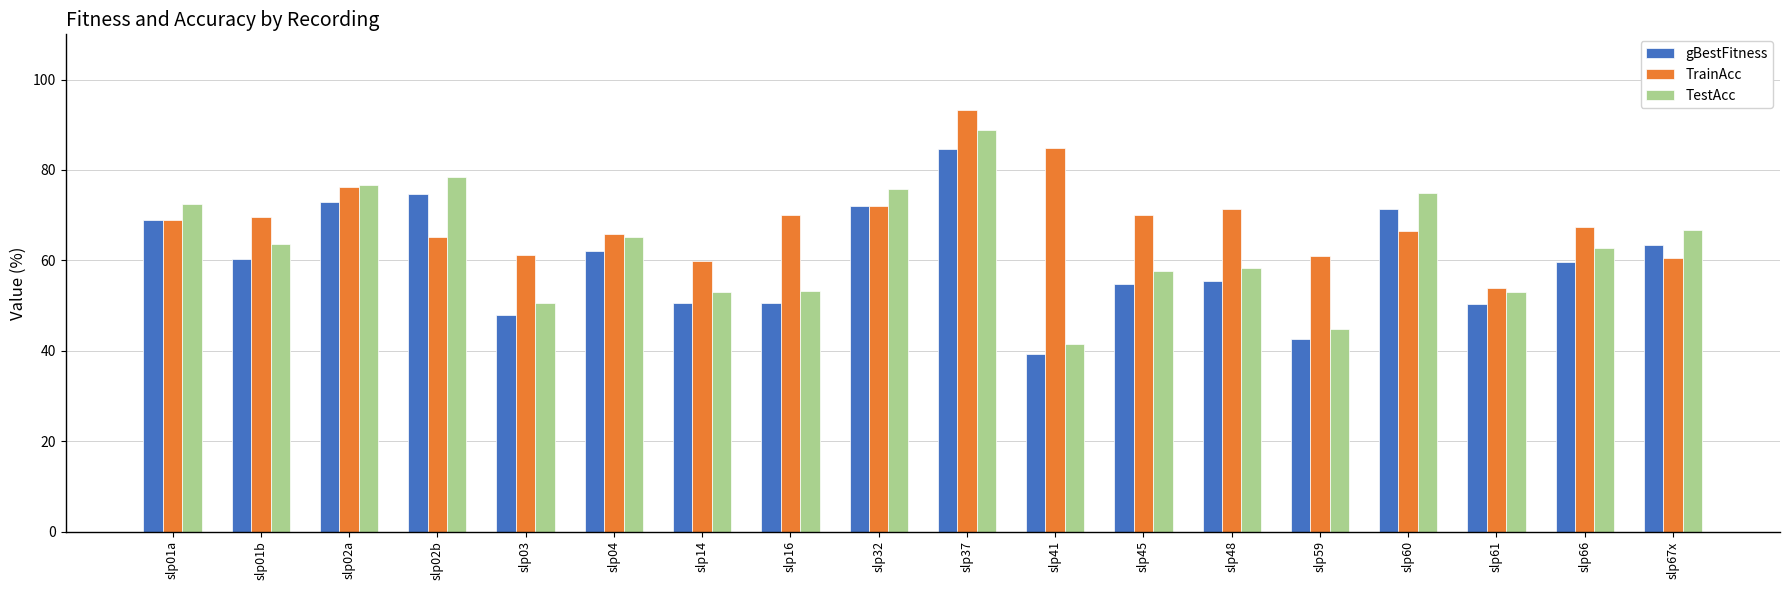

What is the total value across all series at slp37?

266.7